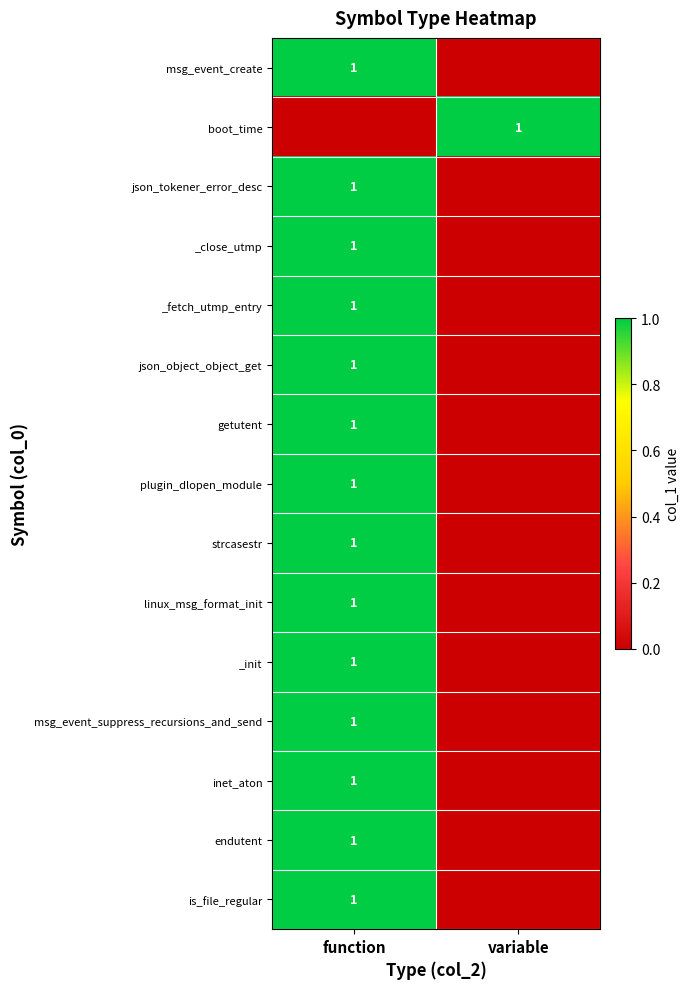

Between variable and function, which is larger?

function